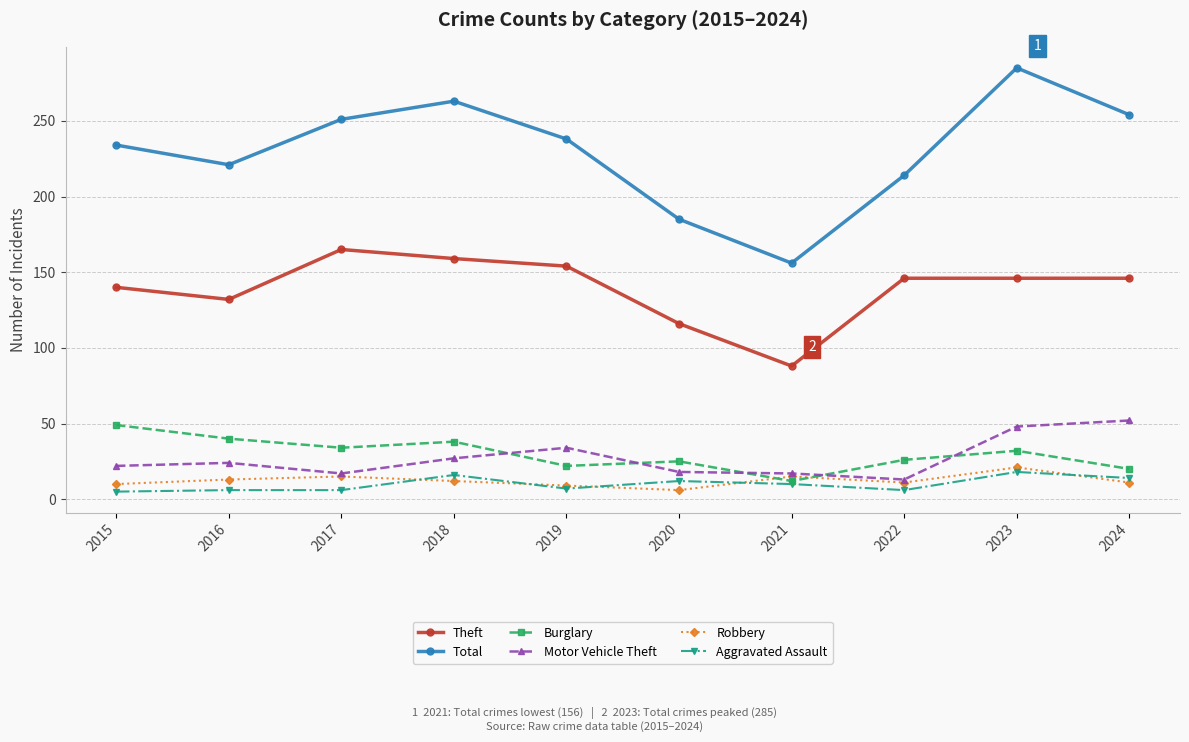

What are all the series names shown in the legend?

Theft, Total, Burglary, Motor Vehicle Theft, Robbery, Aggravated Assault